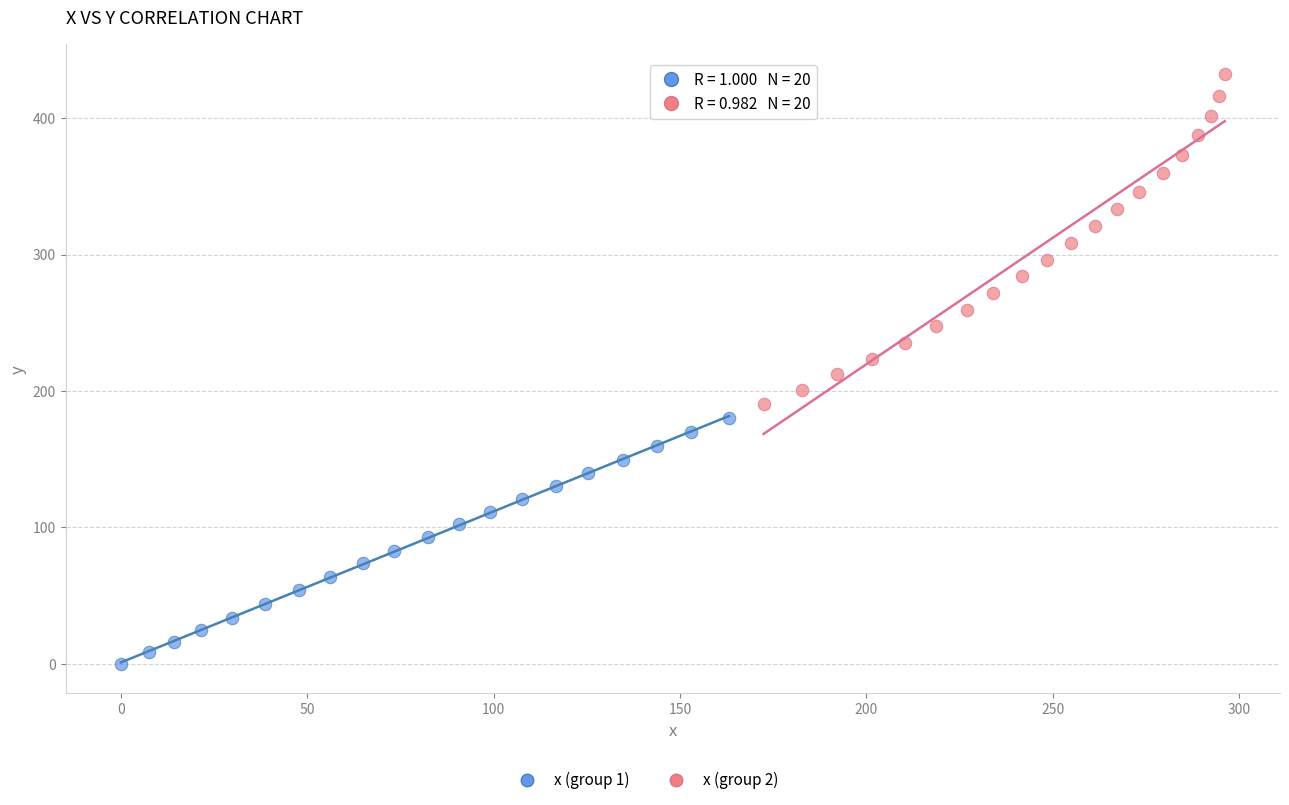

Which series reaches the minimum Y coordinate?

x (group 1)